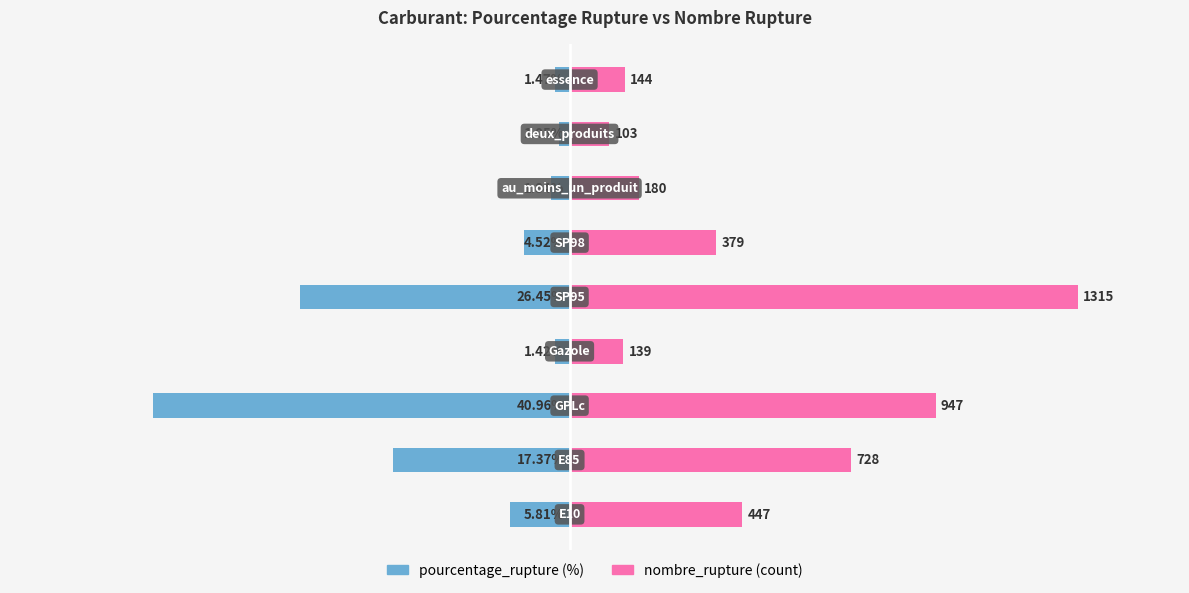

Which series has the largest total across all categories?

nombre_rupture